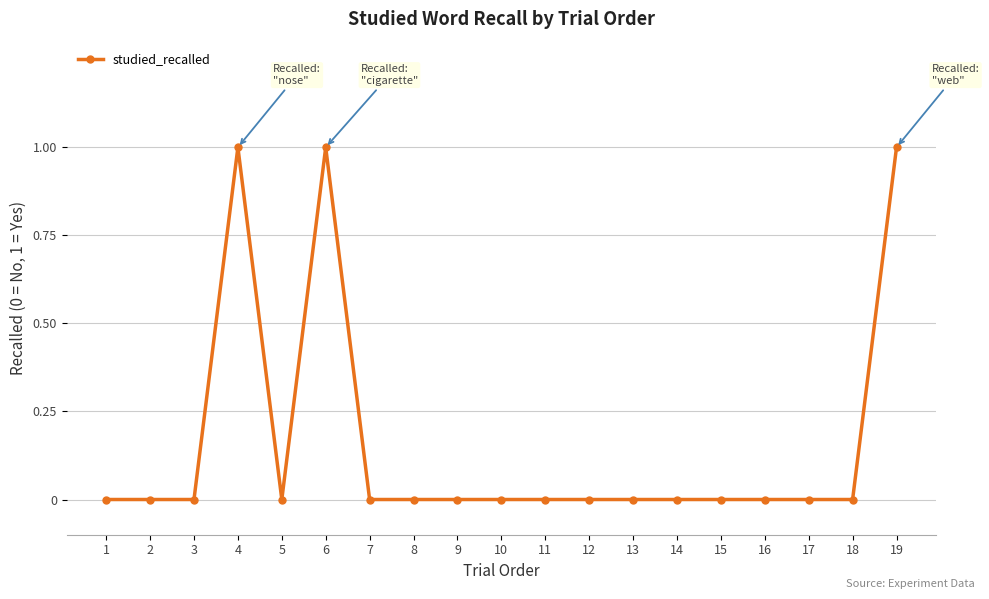

Count the values in the range 0 to 1.

19